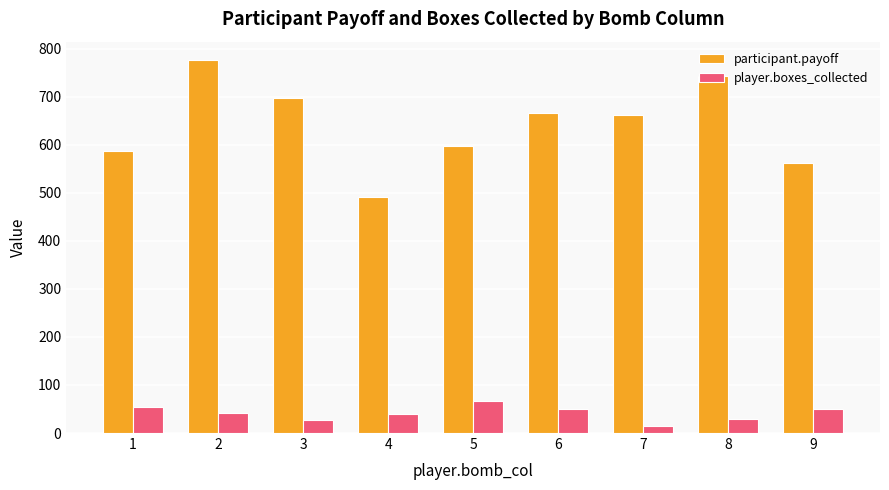

Is the value of player.boxes_collected at 6 greater than the value of participant.payoff at 1?

No